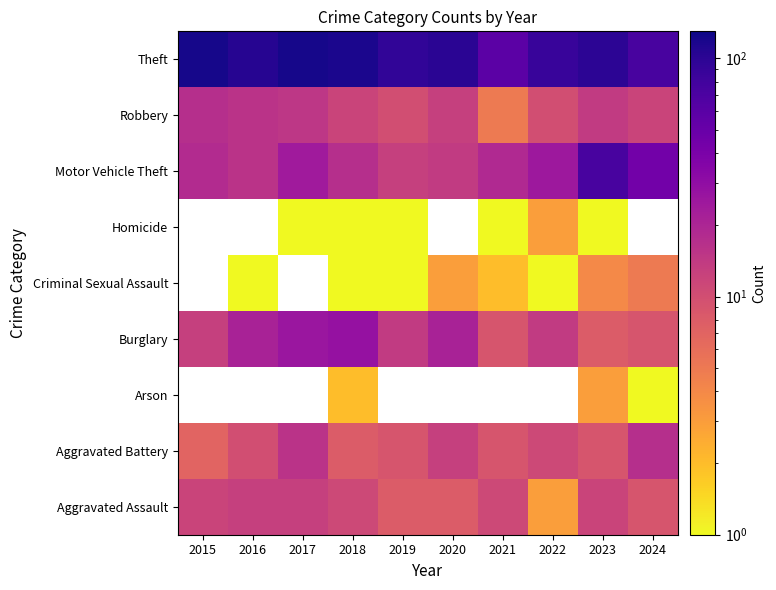

How many values in the Motor Vehicle Theft series are below 19?

5